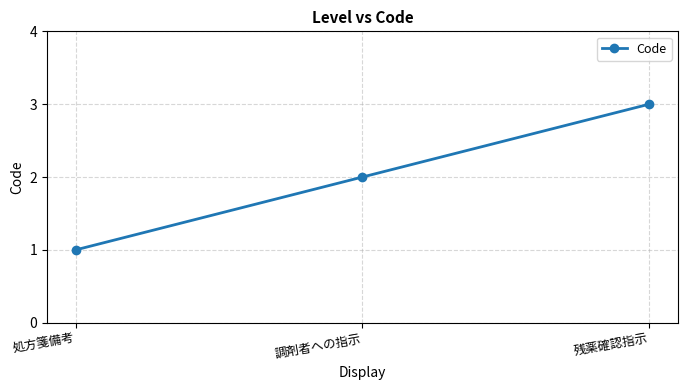

Reading right to left, transcribe all the data shown in this chart.

残薬確認指示=3	調剤者への指示=2	処方箋備考=1